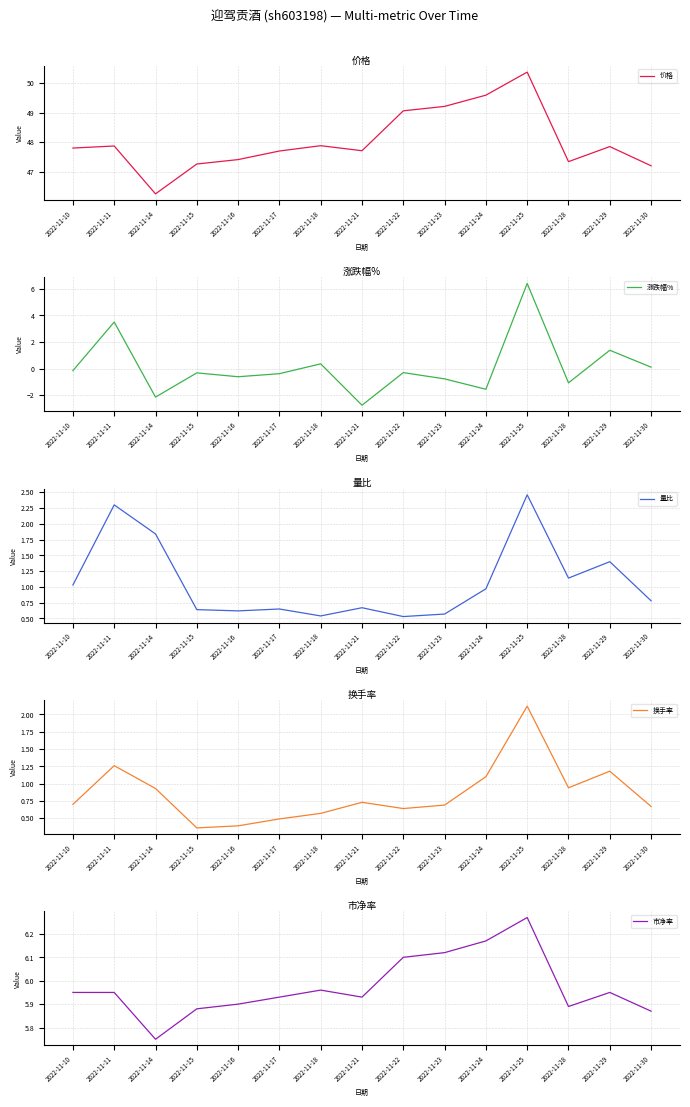

Where is 换手率 nearest to the value 1?

2022-11-28